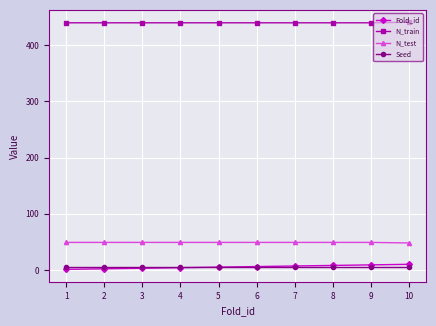

At how many categories does at least one series exceed 425?

10